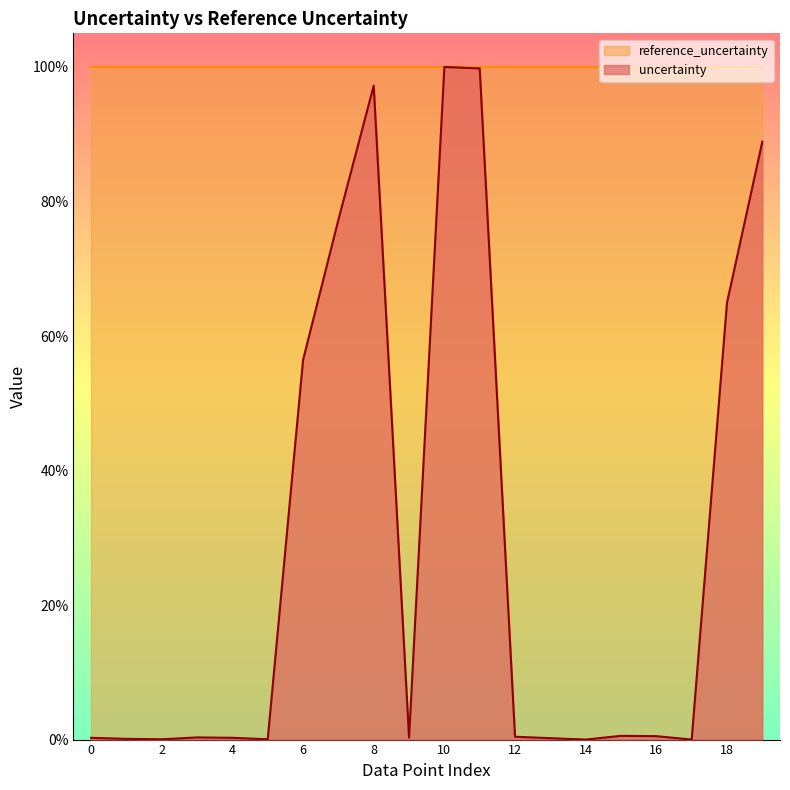

List the labels in order of value, smallest first.

14, 17, 2, 5, 1, 13, 0, 4, 9, 3, 12, 16, 15, 6, 18, 7, 19, 8, 11, 10